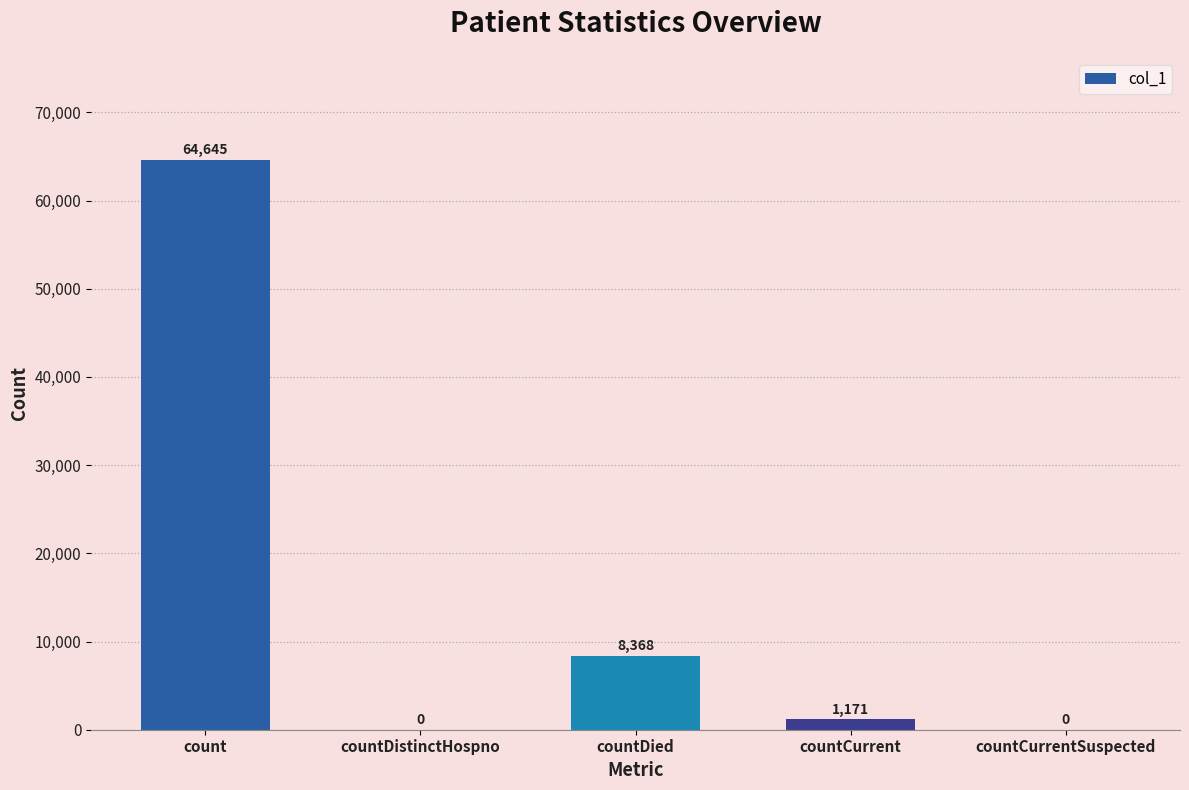

What is the change in value from count to countDistinctHospno?

-64645